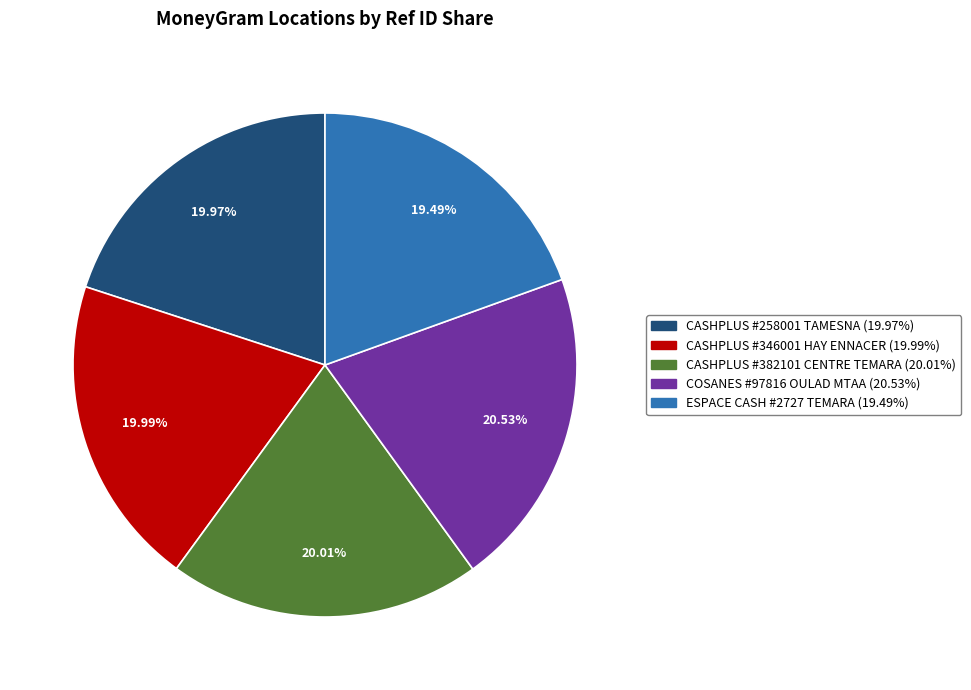

Which slice is the largest?

COSANES #97816 OULAD MTAA